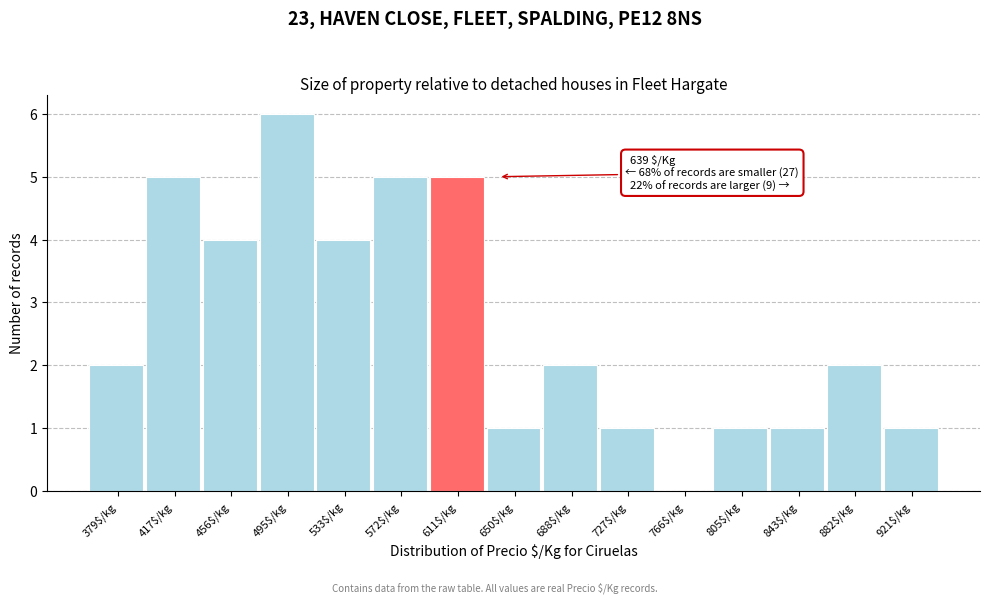

What is the sum of all values?

40